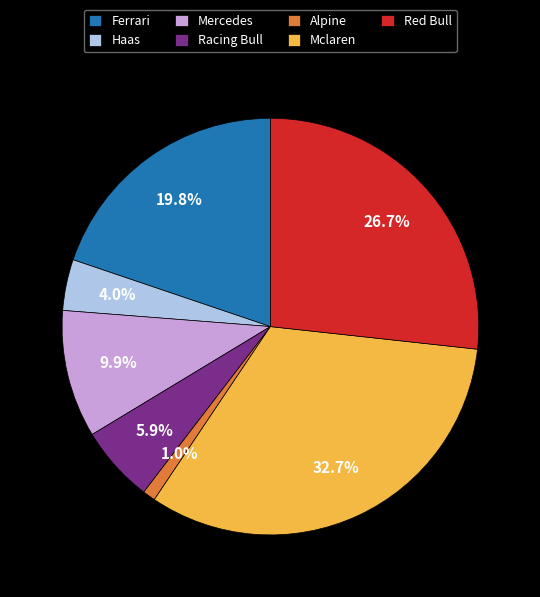

What is the ratio of the value at Ferrari to the value at Mclaren?

0.6